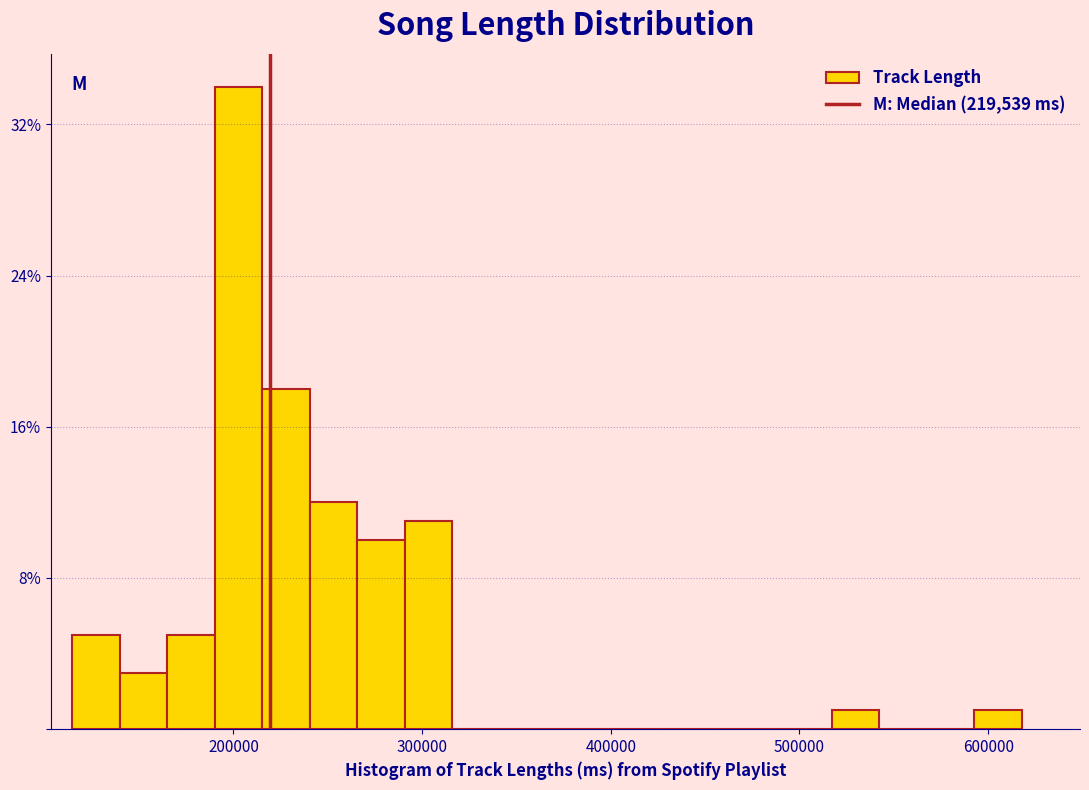

Read against the x-axis, roughly where is the centre of the tallest bar?

200000